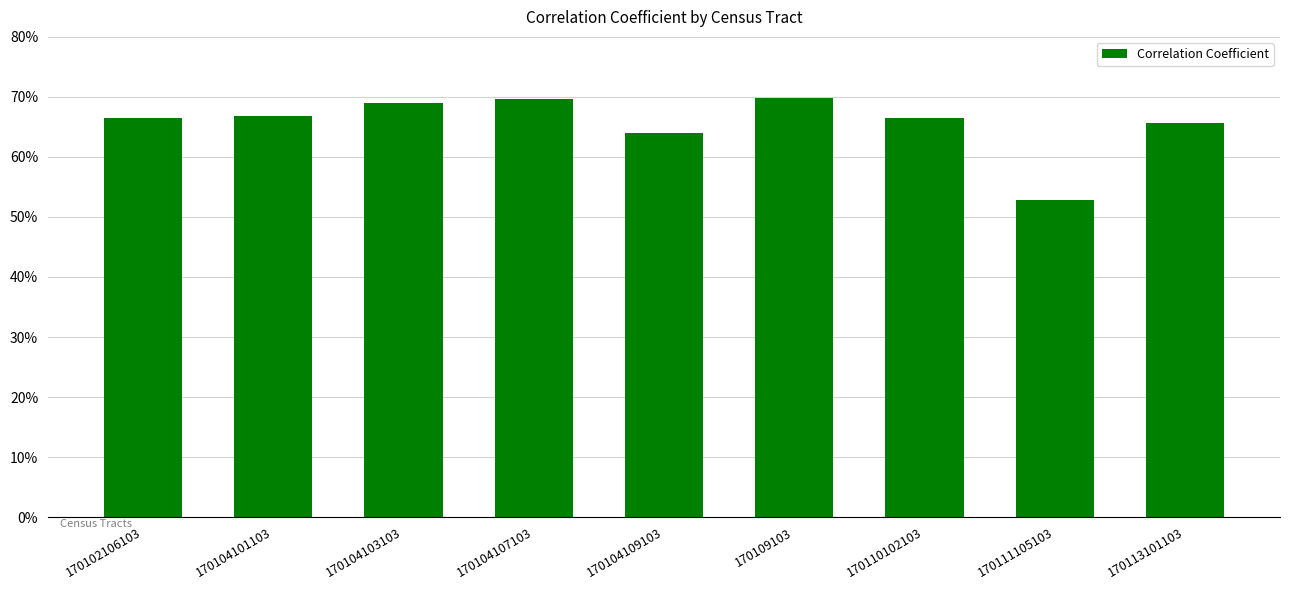

Rank the categories by value from highest to lowest.

170109103, 170104107103, 170104103103, 170104101103, 170102106103, 170110102103, 170113101103, 170104109103, 170111105103